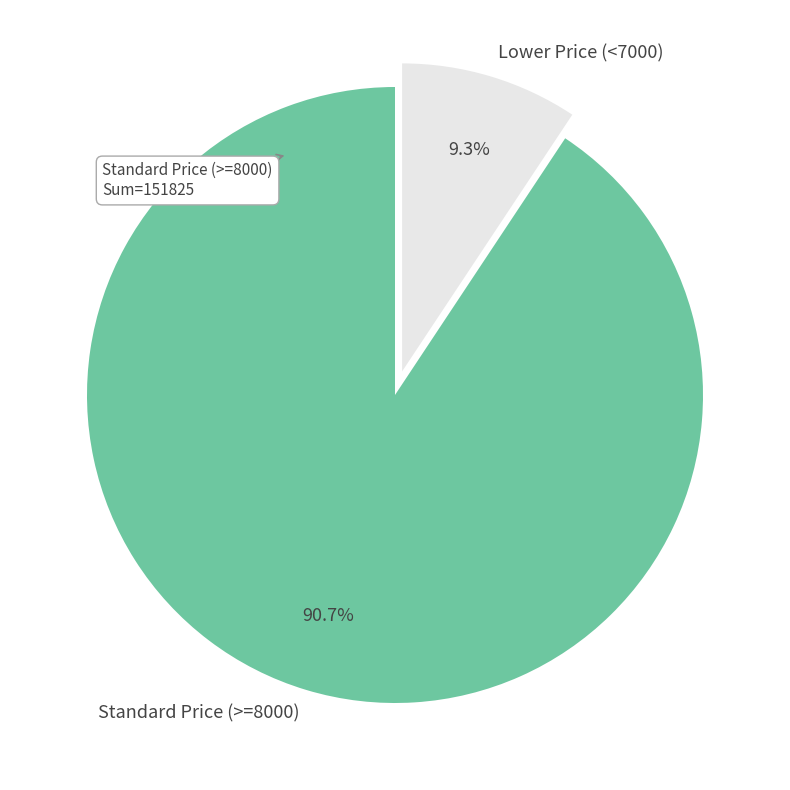

Which category has the smallest portion of the pie?

Lower Price (<7000)